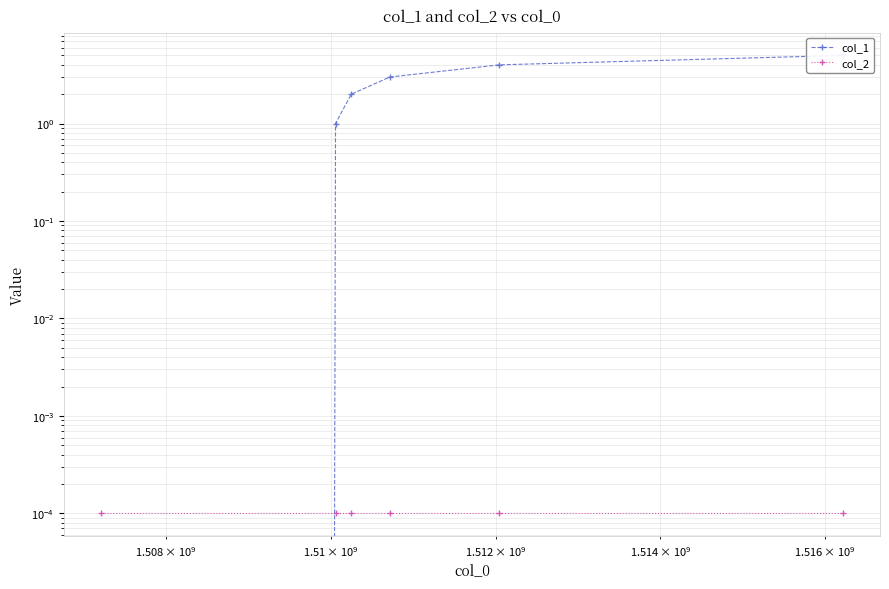

Is it true that col_2 equals 0.0 at 5?

False